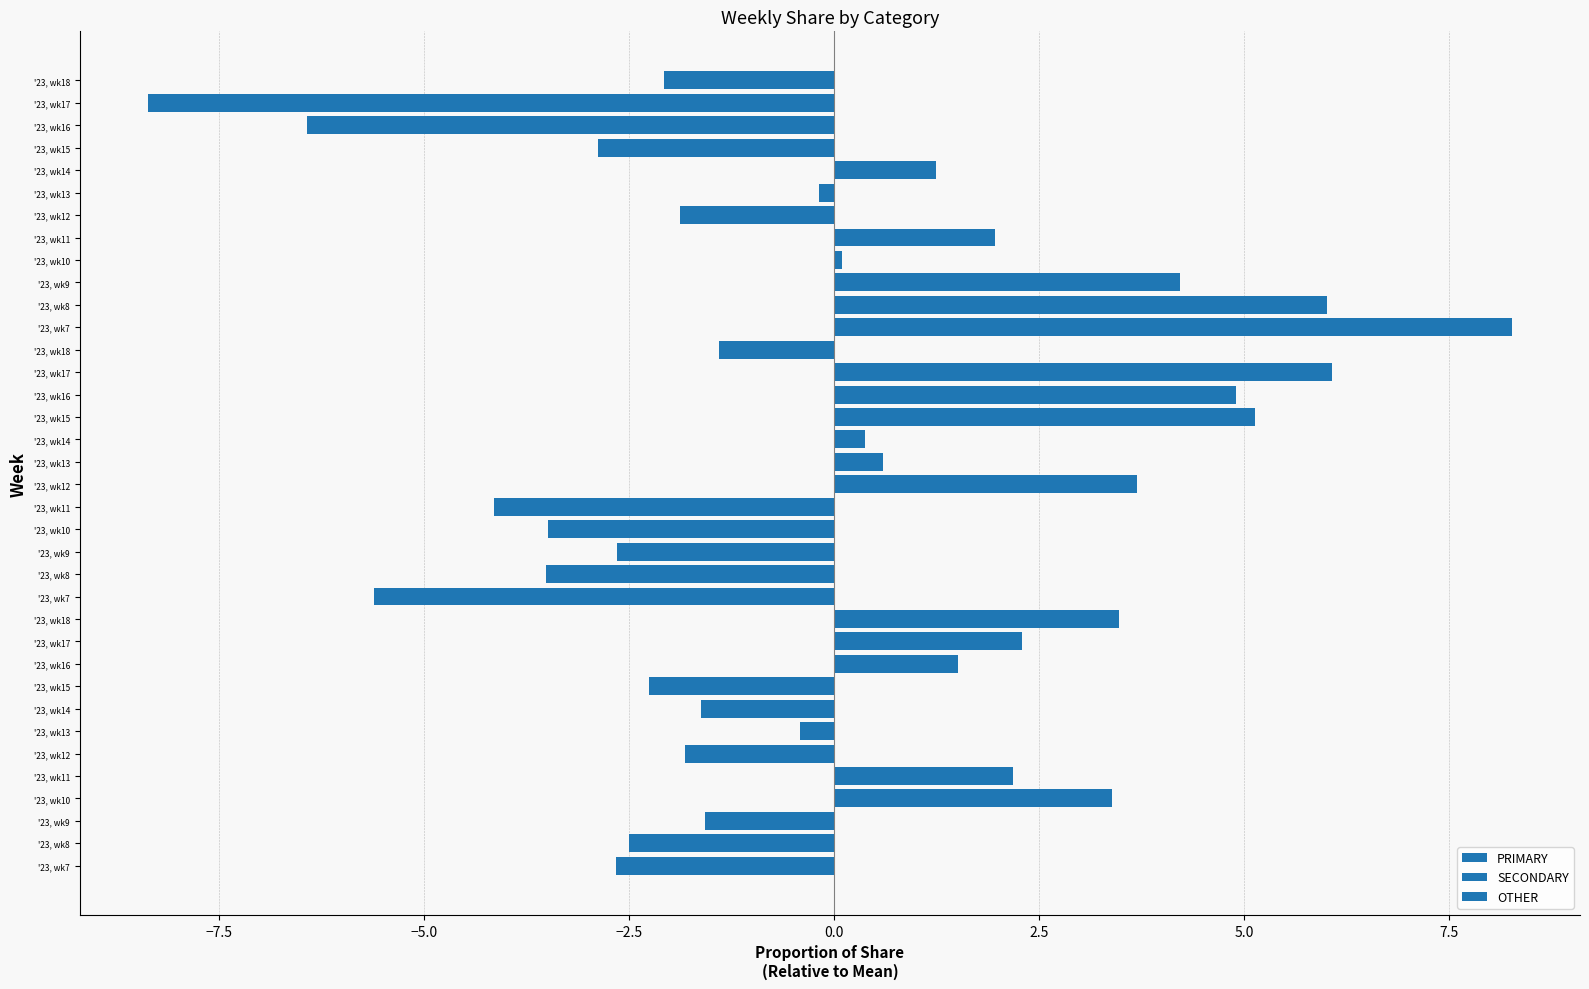

At how many categories does at least one series exceed -1?

12